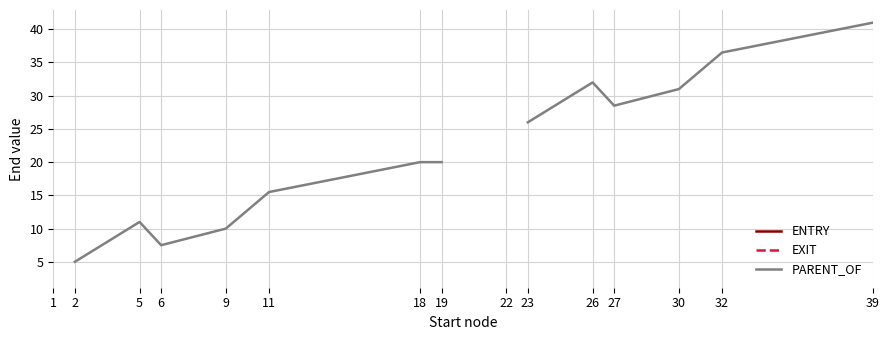

Does the chart have visible grid lines?

Yes